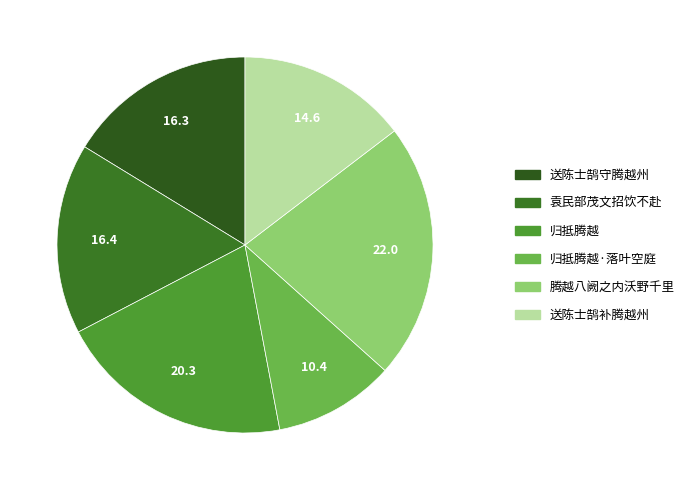

Count the number of slices in the pie.

6